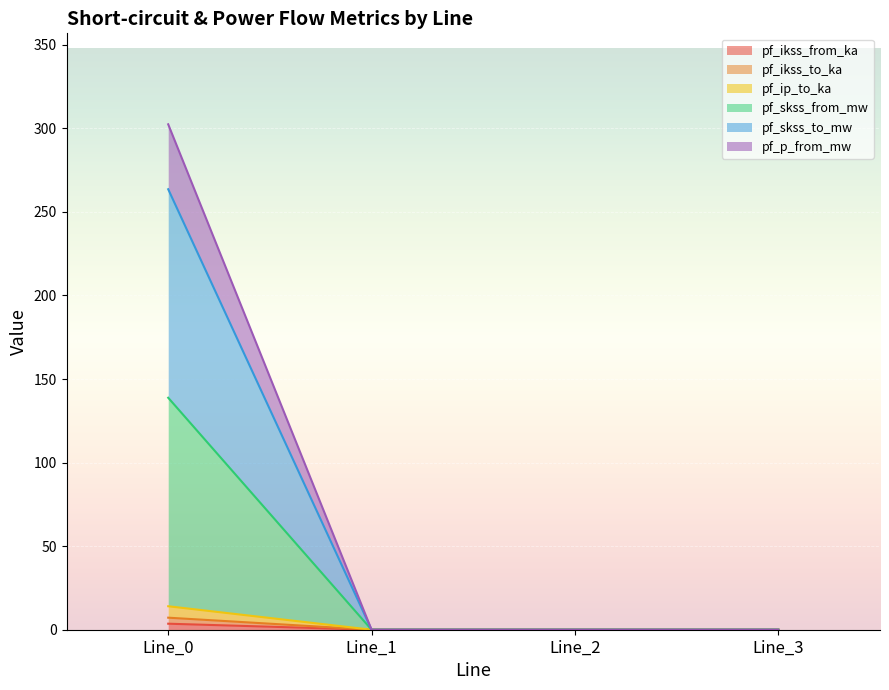

Between Line_2 and Line_0, which is larger?

Line_0